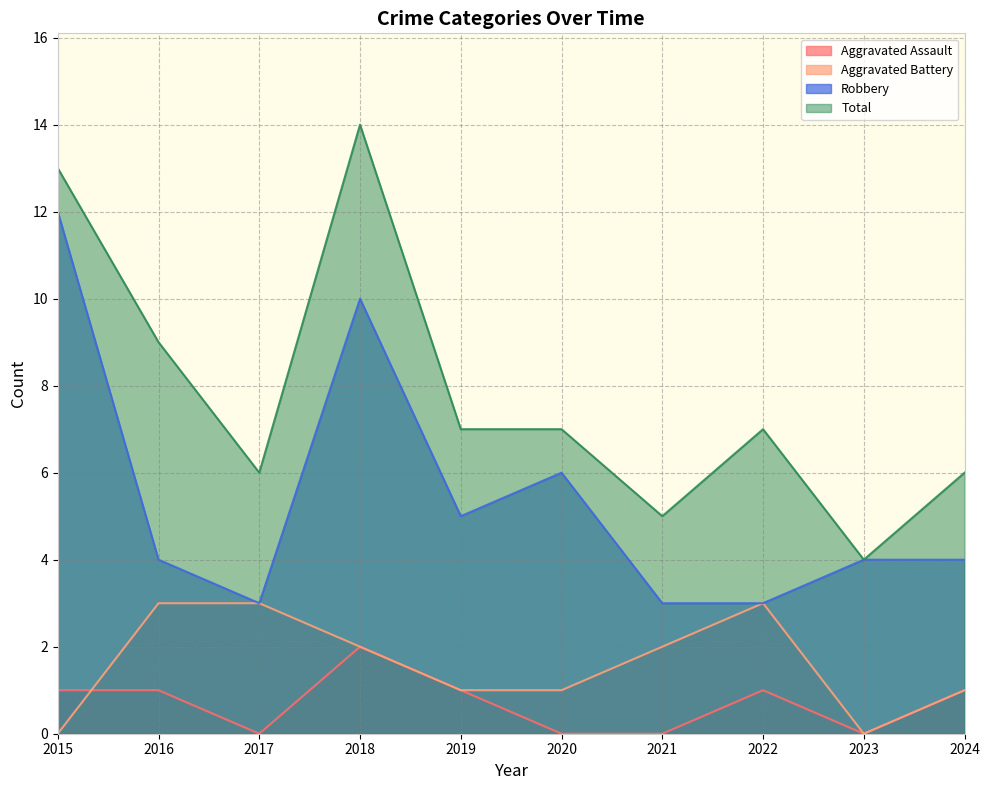

How many interior local valleys does the Robbery series have?

2